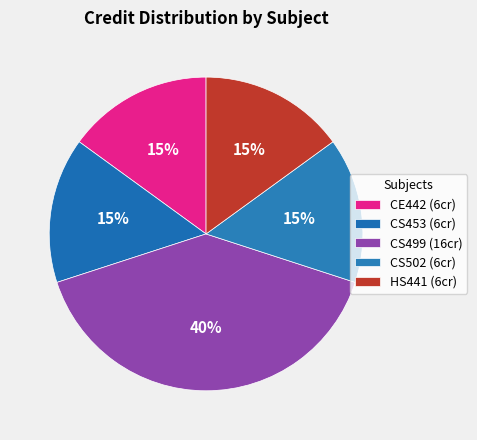

How many slices are in this pie chart?

5